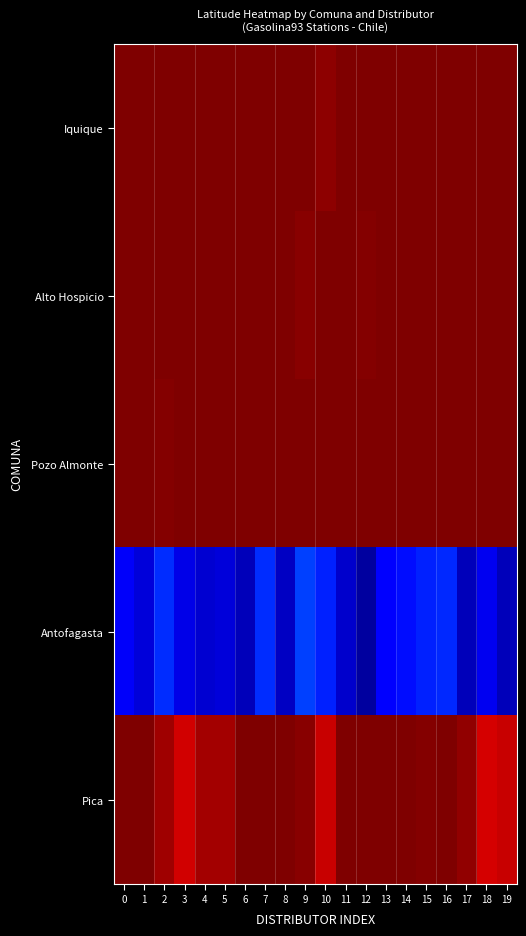

At which category is the sum across all series the highest?

7